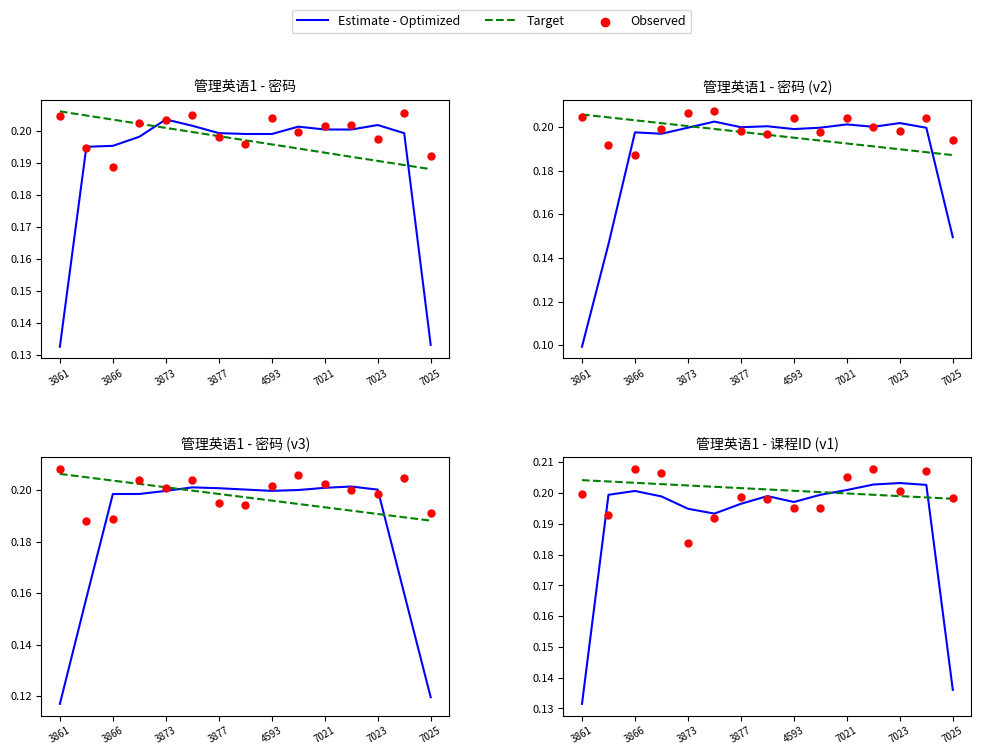

Which series has the largest total across all categories?

Target